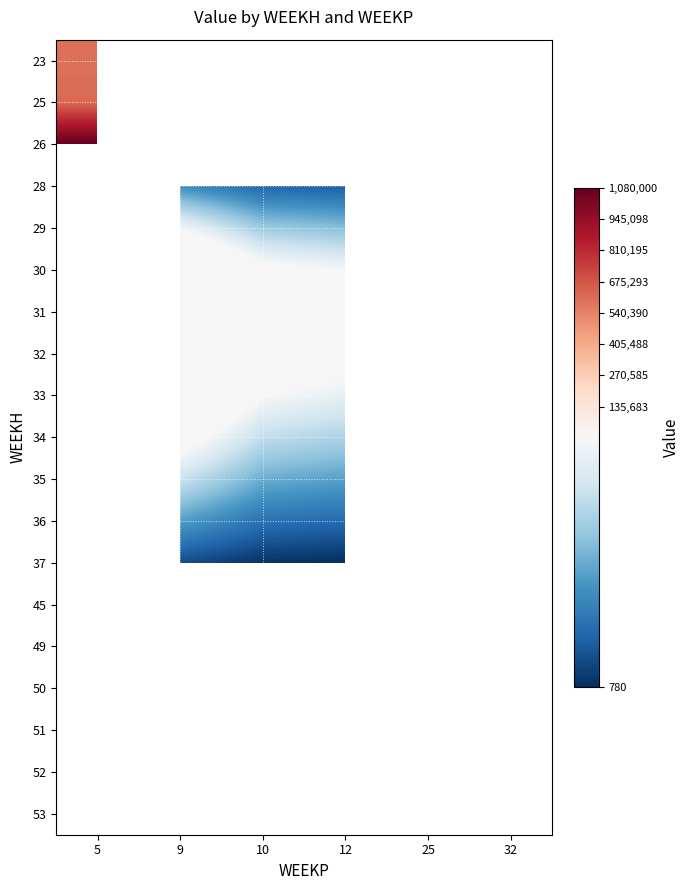

Which has a higher value, 10 or 32?

32